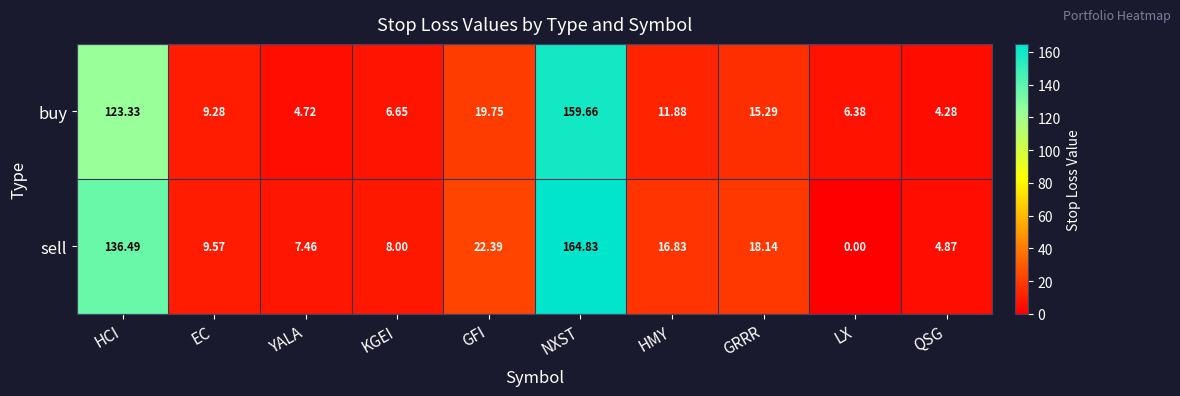

Where is buy nearest to the value 81?

HCI